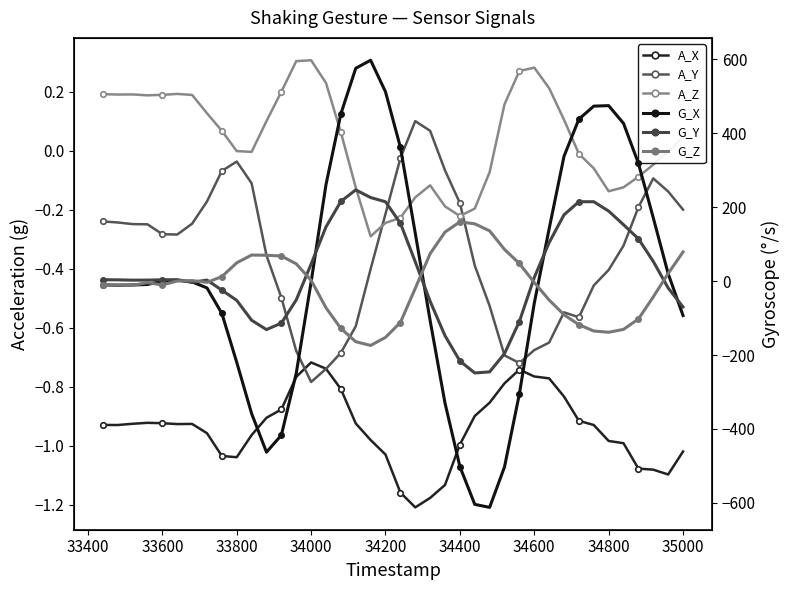

What is the minimum value shown in the chart?

-612.1